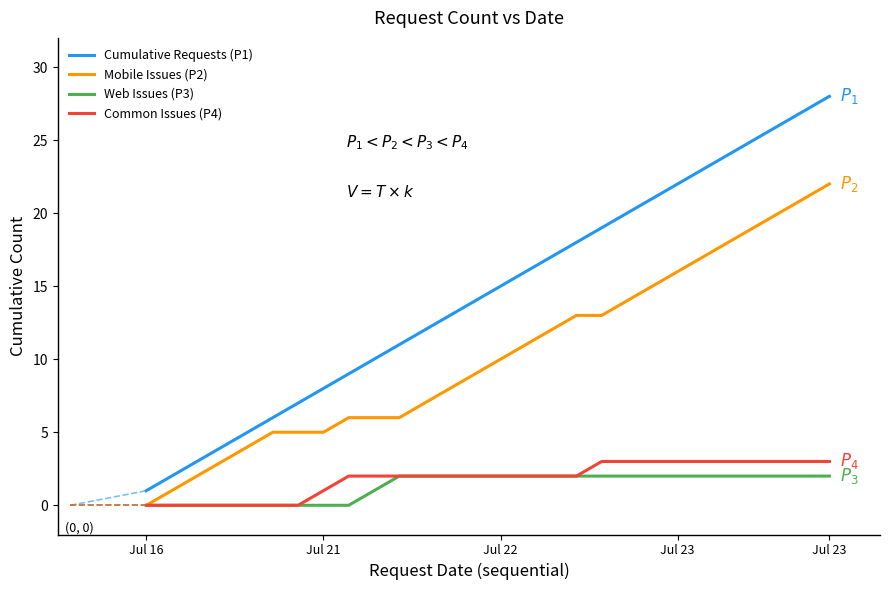

True or false: Web Issues (P3) and Cumulative Requests (P1) intersect in this chart.

False